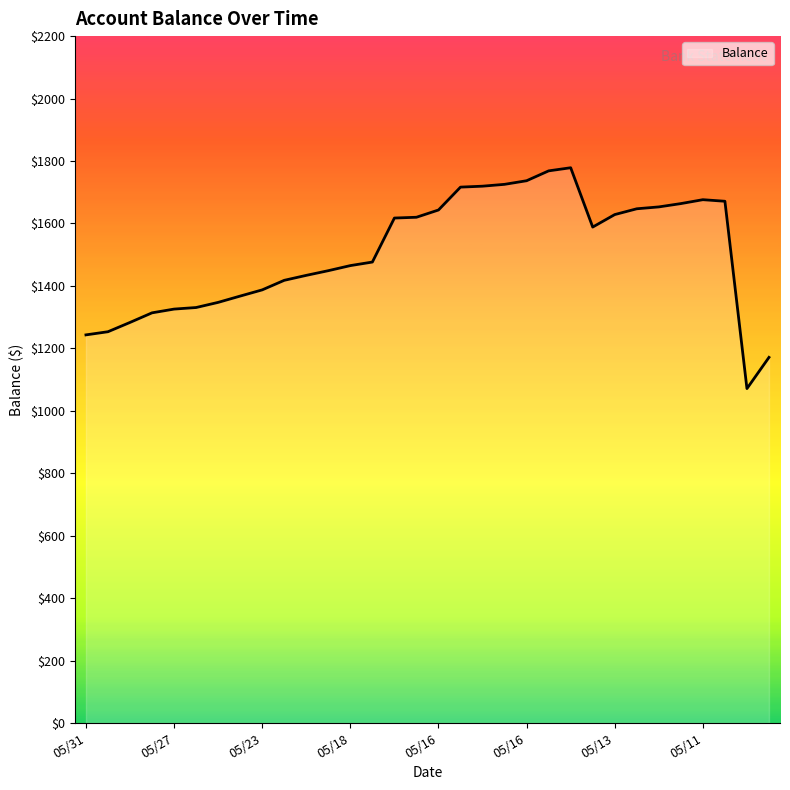

What is the difference between the maximum and second lowest values?

607.3